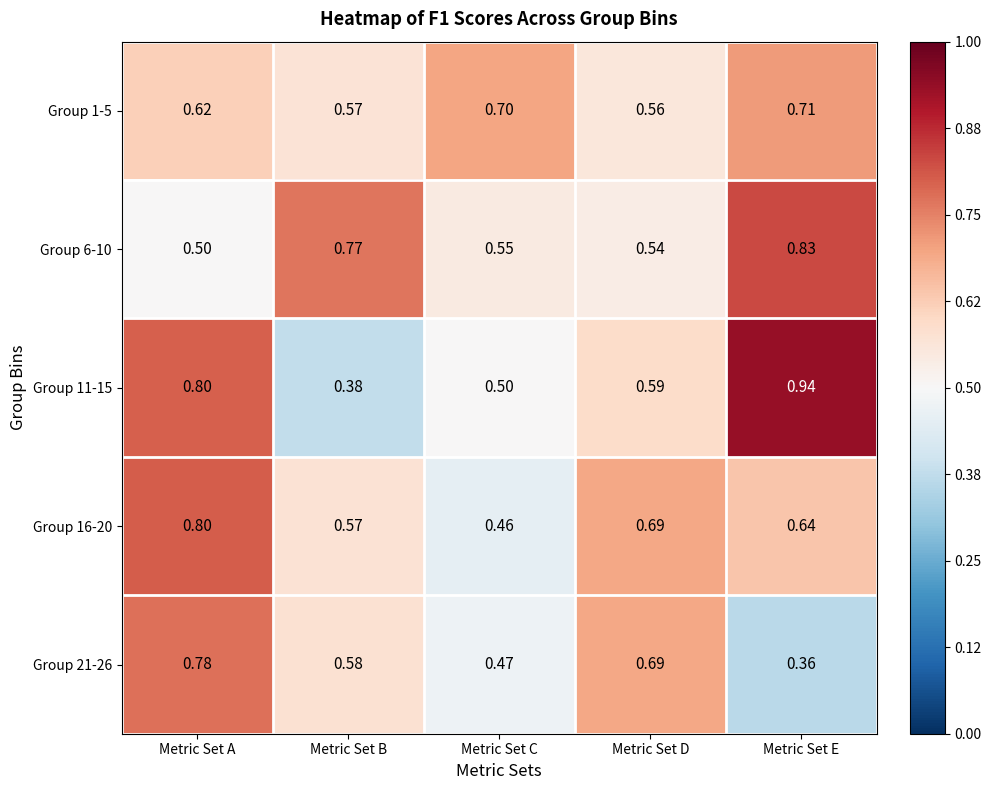

At which category is the sum across all series the highest?

Metric Set A